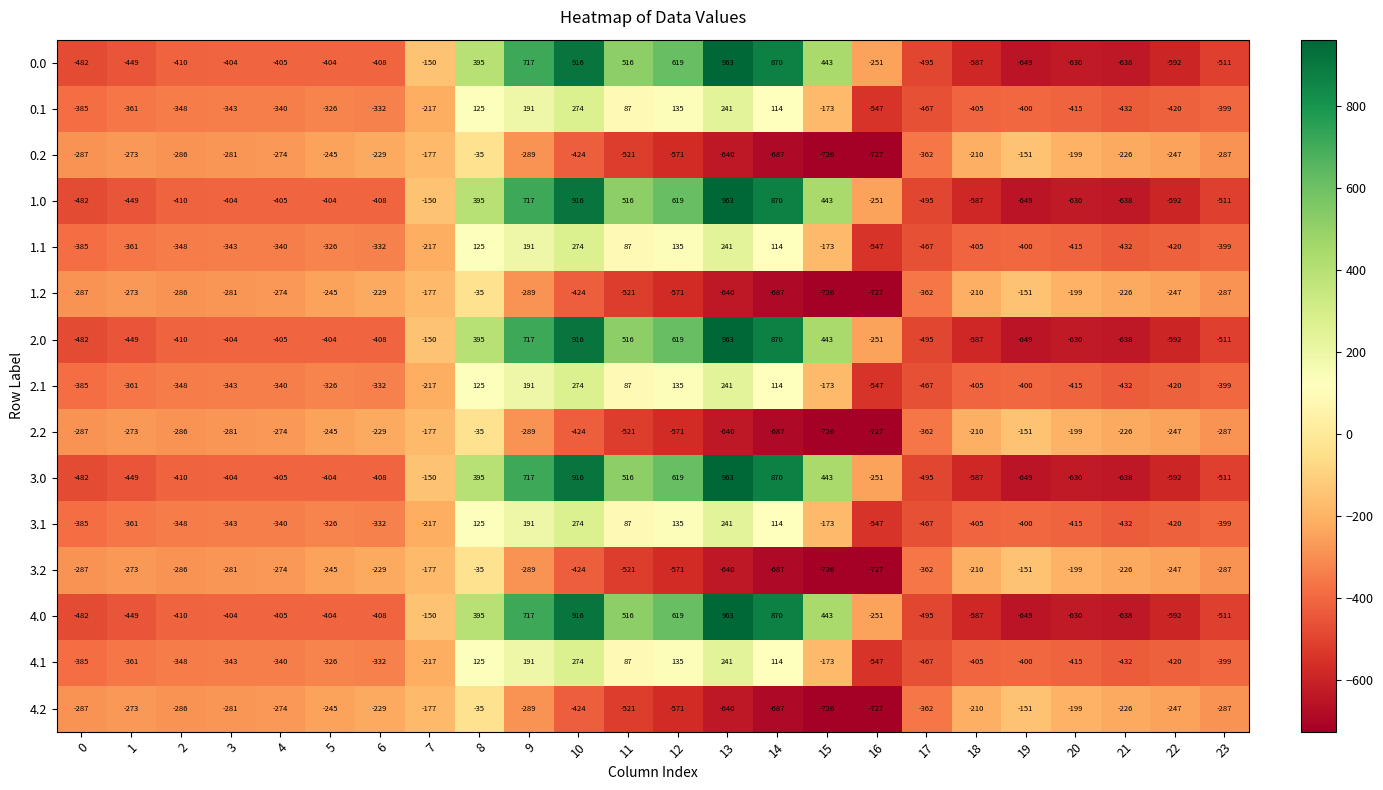

What is the difference between the highest and lowest values at 2?

124